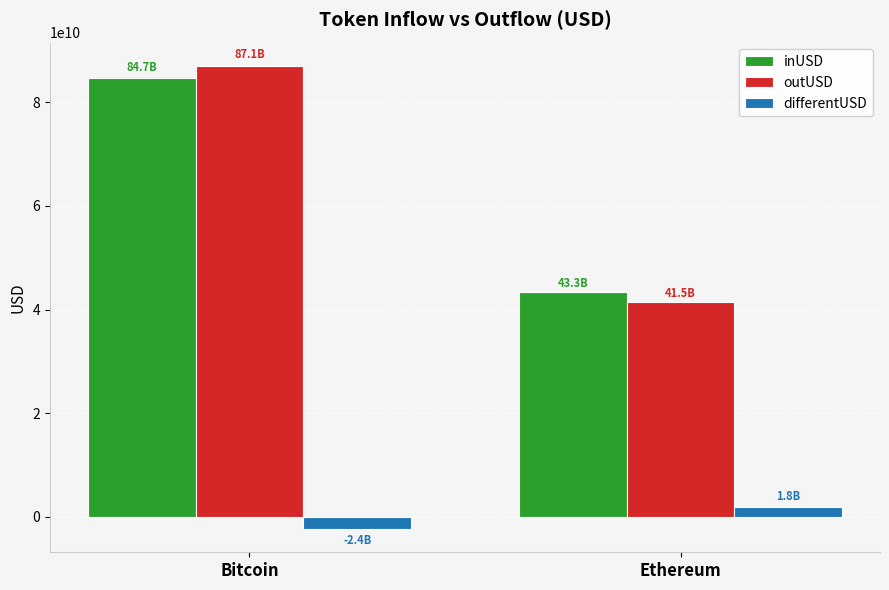

What is the total value across all series at Ethereum?

86599675320.7